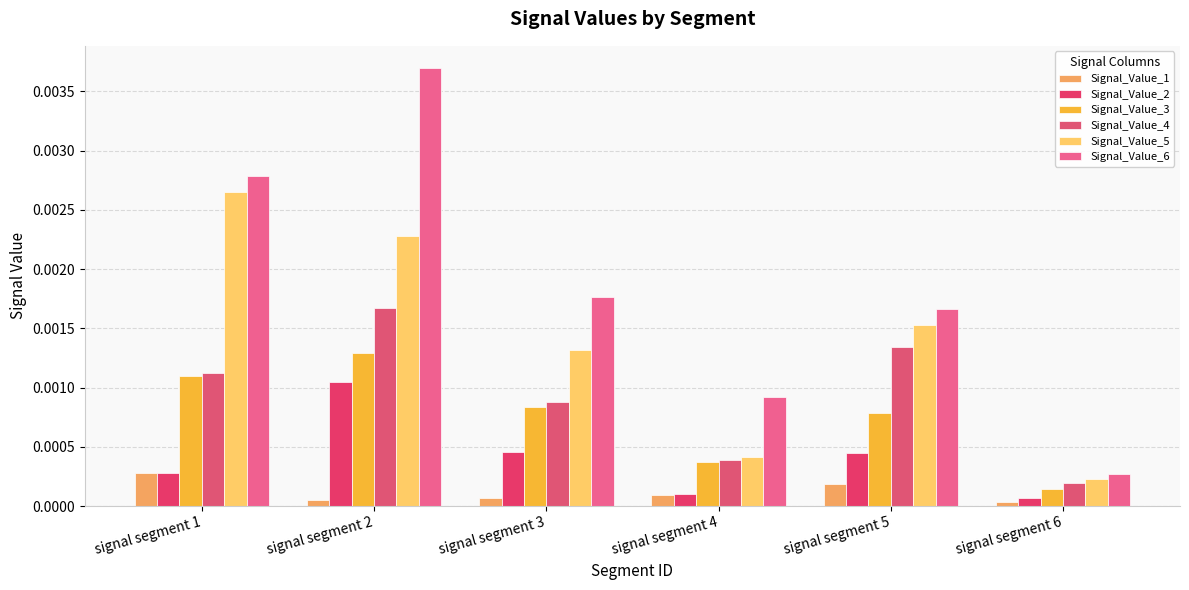

Between signal segment 5 and signal segment 2, which is larger?

signal segment 5